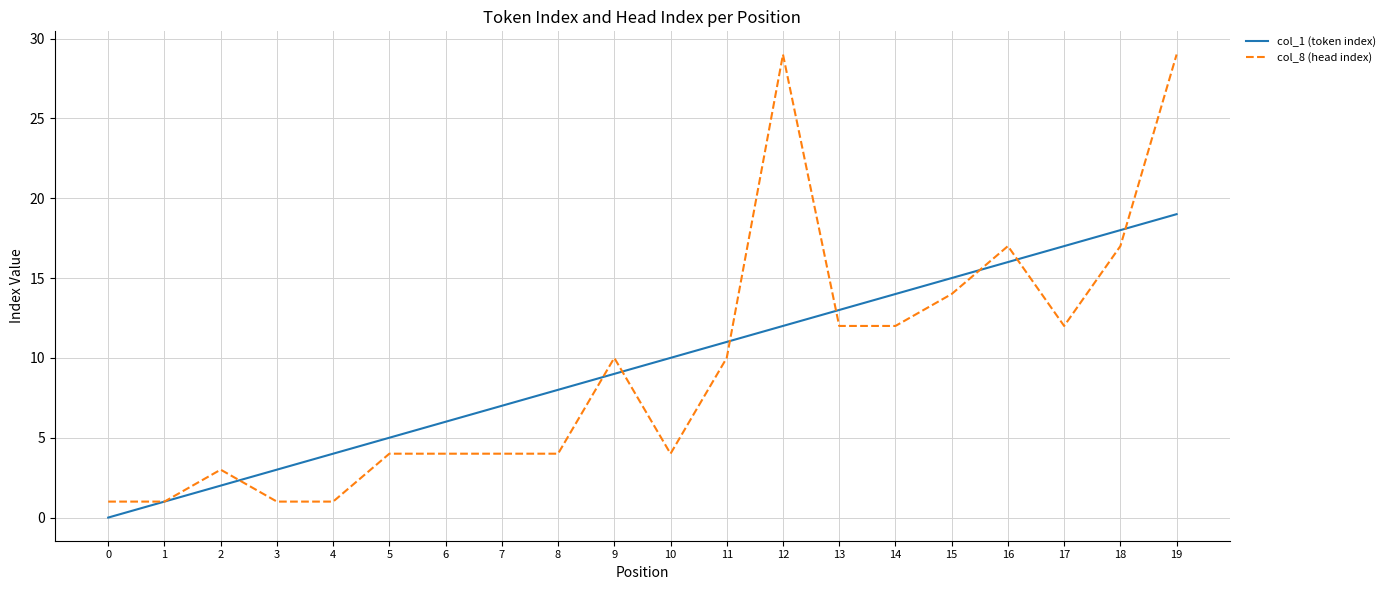

Reading left to right, list all the values displayed in this chart.

col_1 (token index): 0=0	1=1	2=2	3=3	4=4	5=5	6=6	7=7	8=8	9=9	10=10	11=11	12=12	13=13	14=14	15=15	16=16	17=17	18=18	19=19
col_8 (head index): 0=1	1=1	2=3	3=1	4=1	5=4	6=4	7=4	8=4	9=10	10=4	11=10	12=29	13=12	14=12	15=14	16=17	17=12	18=17	19=29